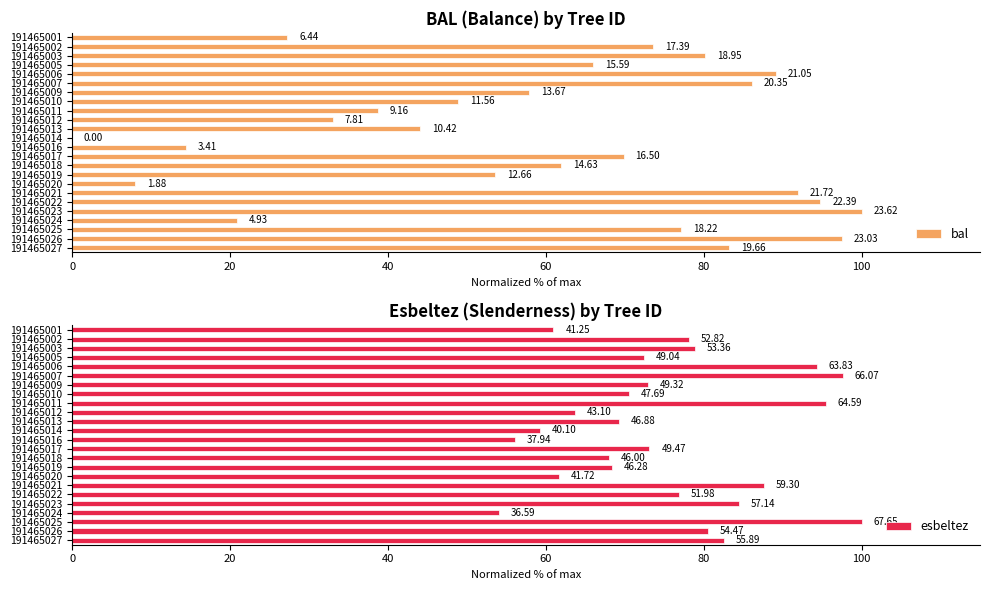

What are all the series names shown in the legend?

bal, esbeltez